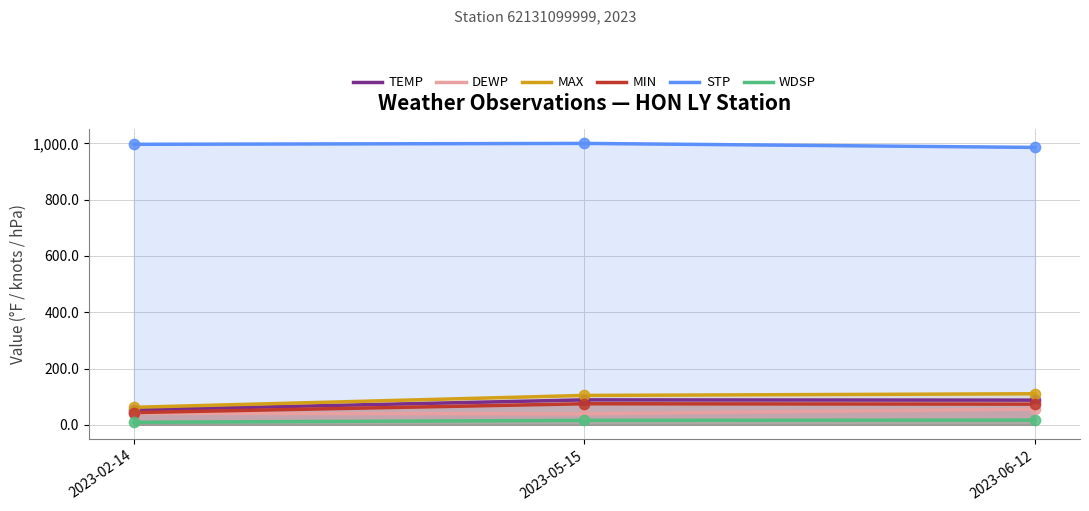

Is the value of STP at 2023-06-12 greater than the value of WDSP at 2023-06-12?

Yes